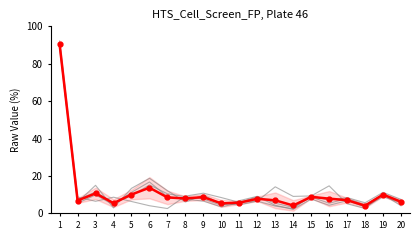

True or false: Row_1 has a value of 13.7 at 14.

False